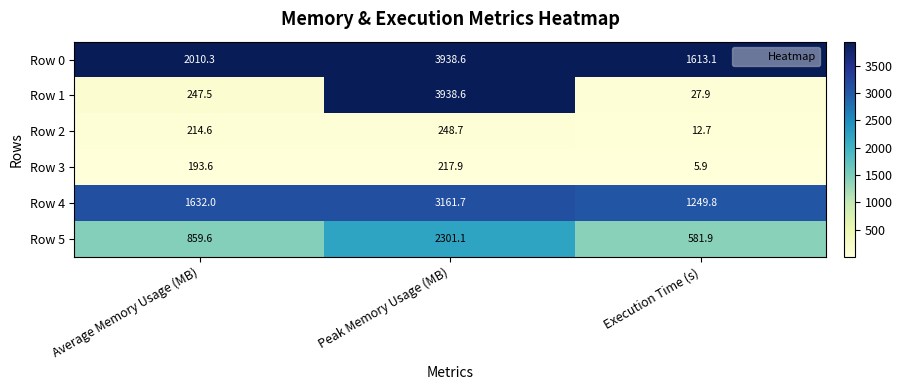

What value does the Row 0 series have at Average Memory Usage (MB)?

2010.3